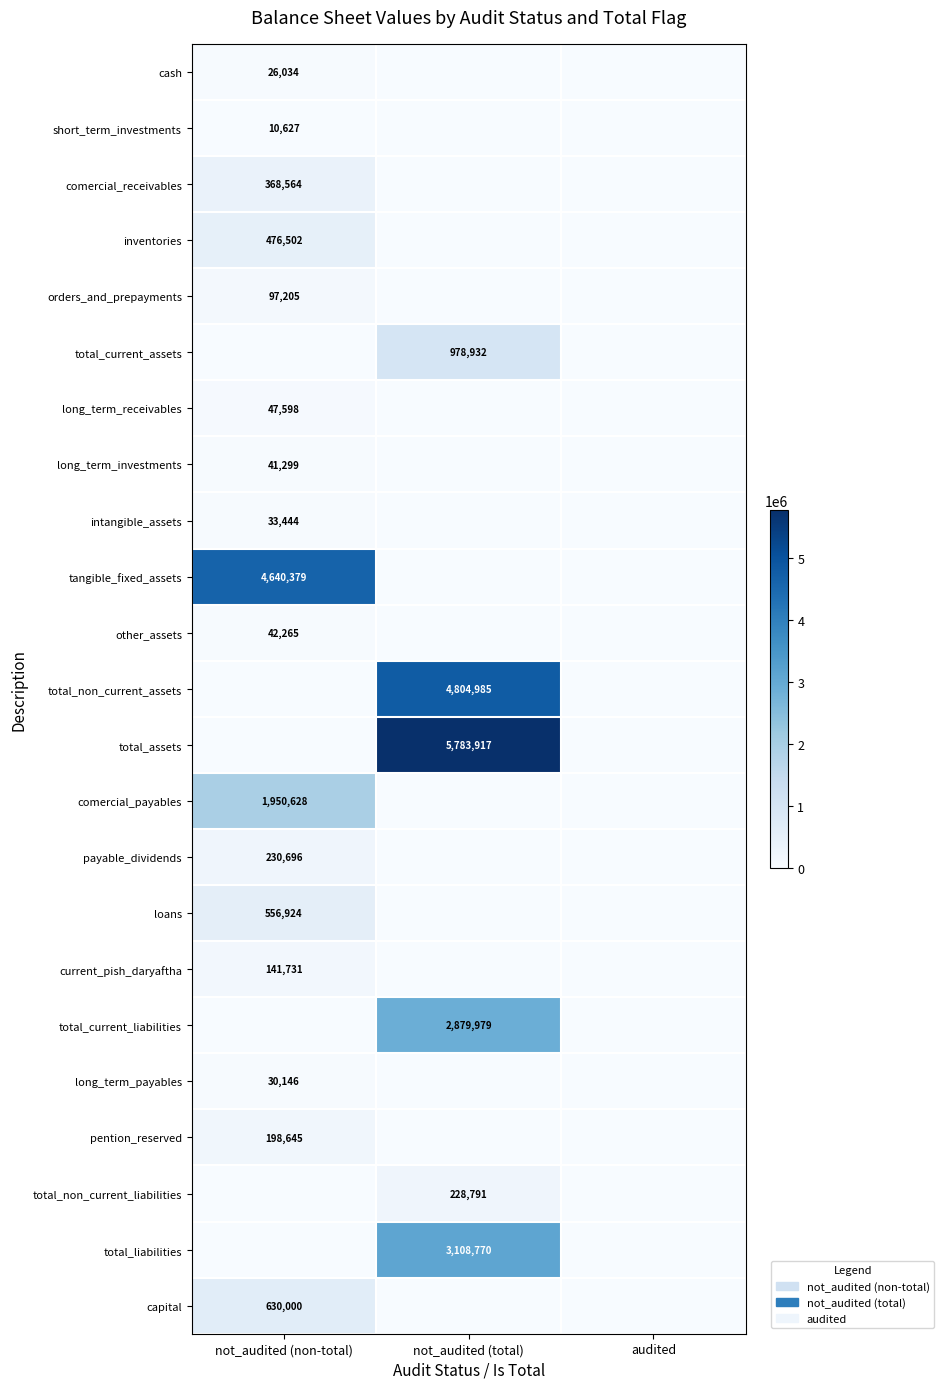

Between not_audited (total) and not_audited (non-total), which is larger?

not_audited (non-total)